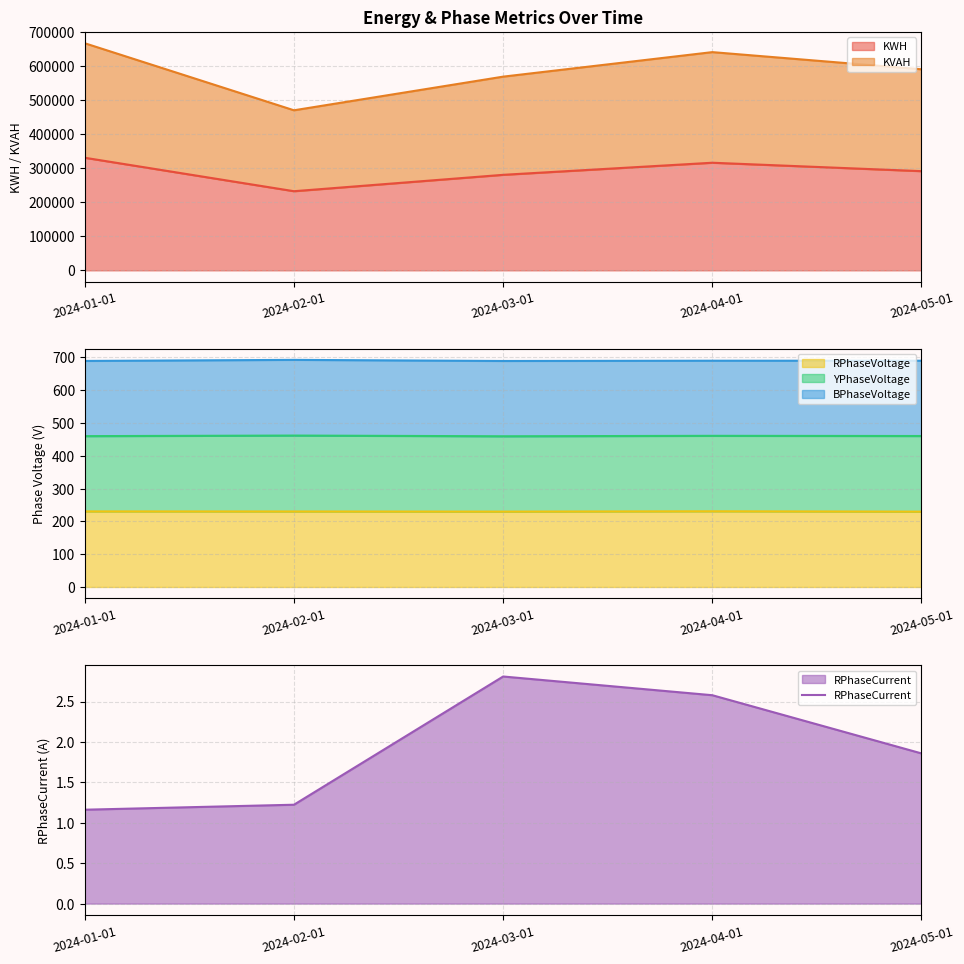

What position from the left is 2024-05-01?

5